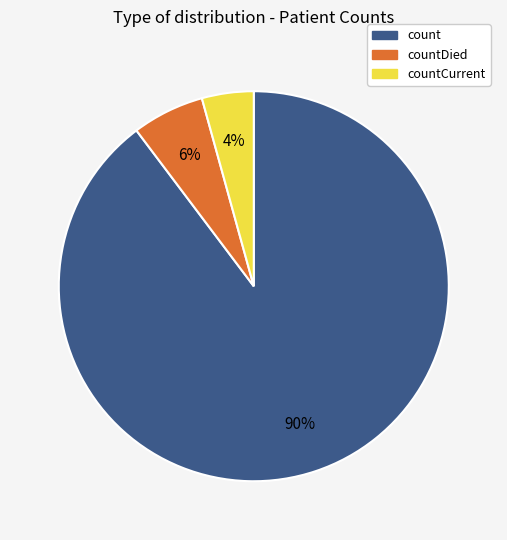

Is there a majority slice in this chart?

Yes